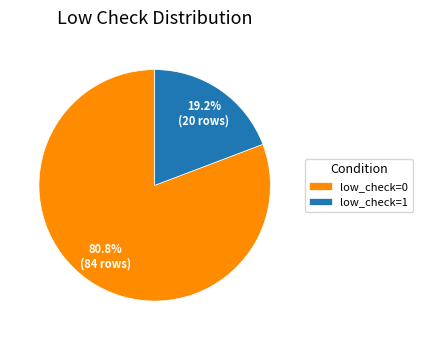

To the nearest percent, what is the combined percentage of low_check=1 and low_check=0?

100%